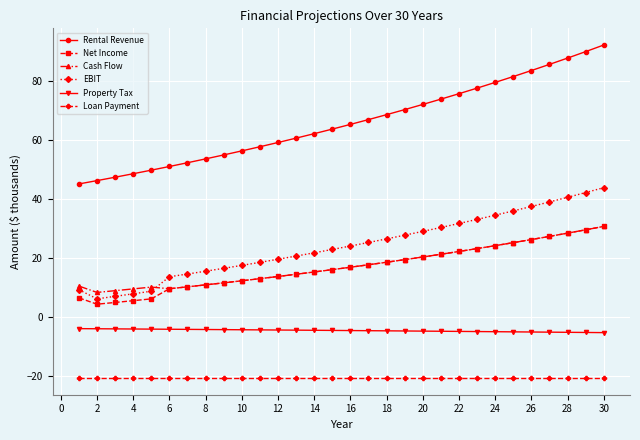

Is this an area chart (filled region under the line)?

No